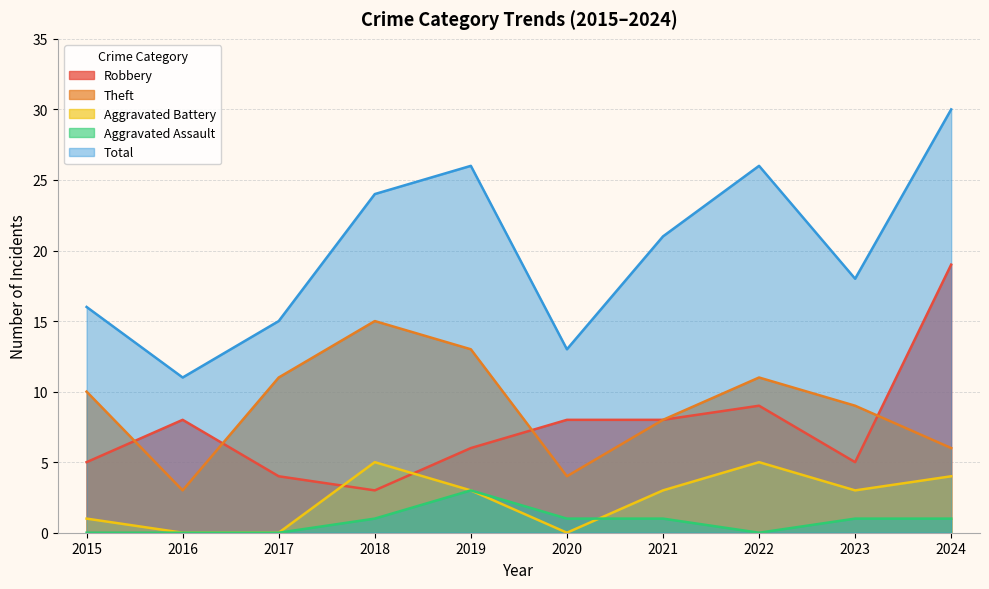

What are all the series names shown in the legend?

Robbery, Theft, Aggravated Battery, Aggravated Assault, Total